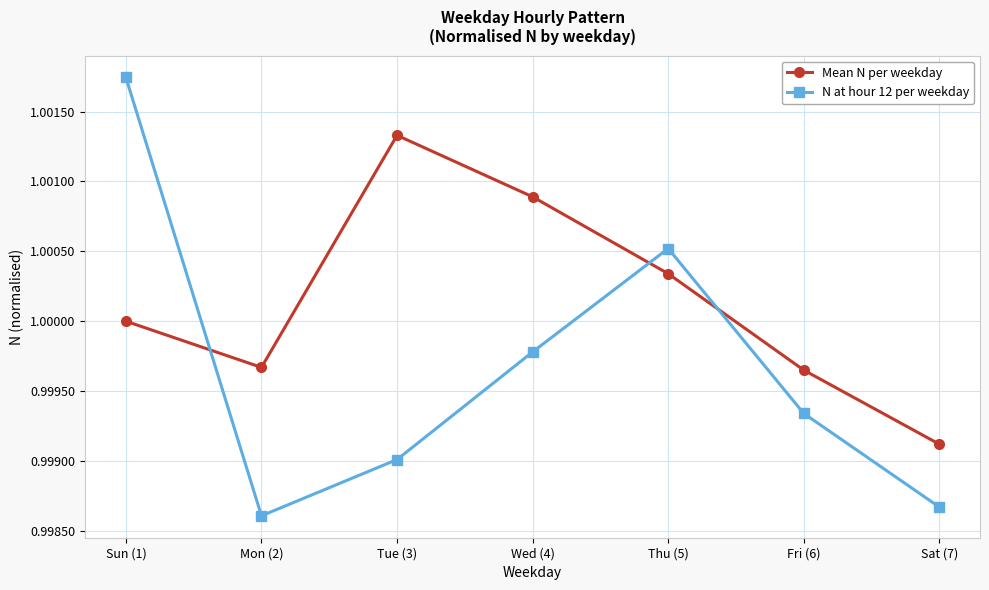

What is the label of the 2nd point from the right?

Fri (6)